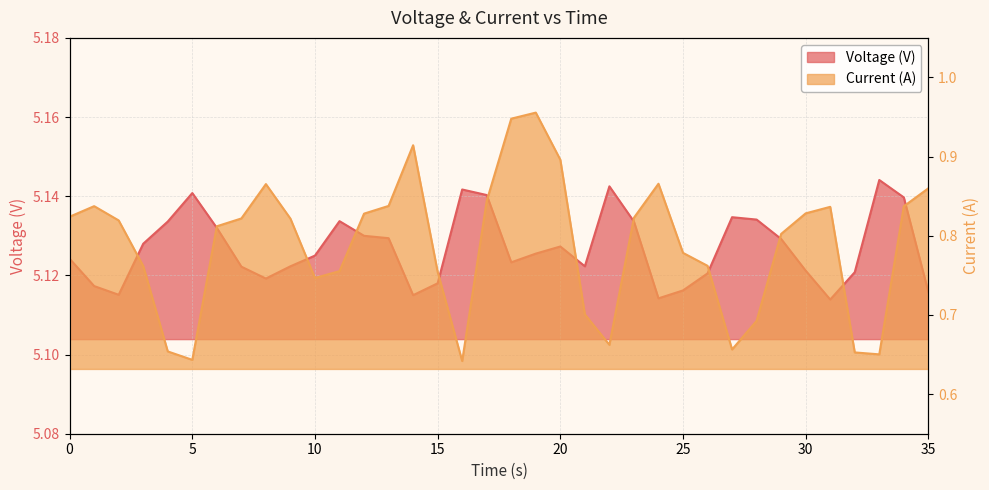

What is the total value across all series at 29?

5.9